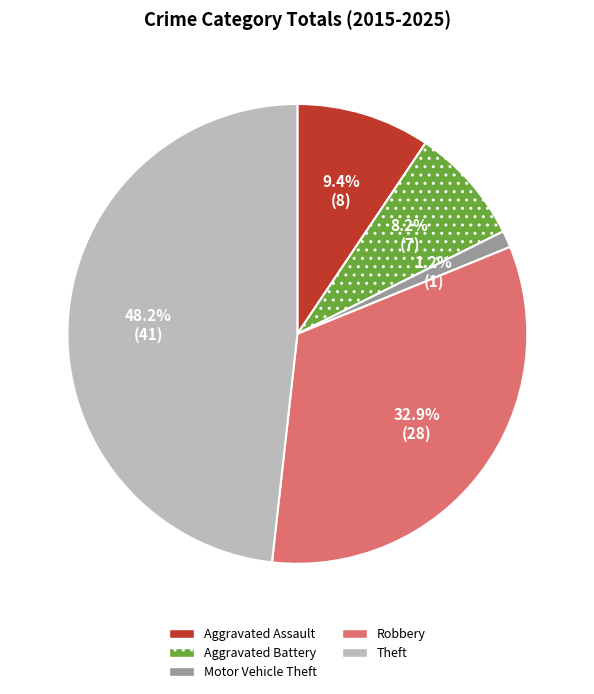

What percentage do Aggravated Battery and Theft together represent?

56.5%